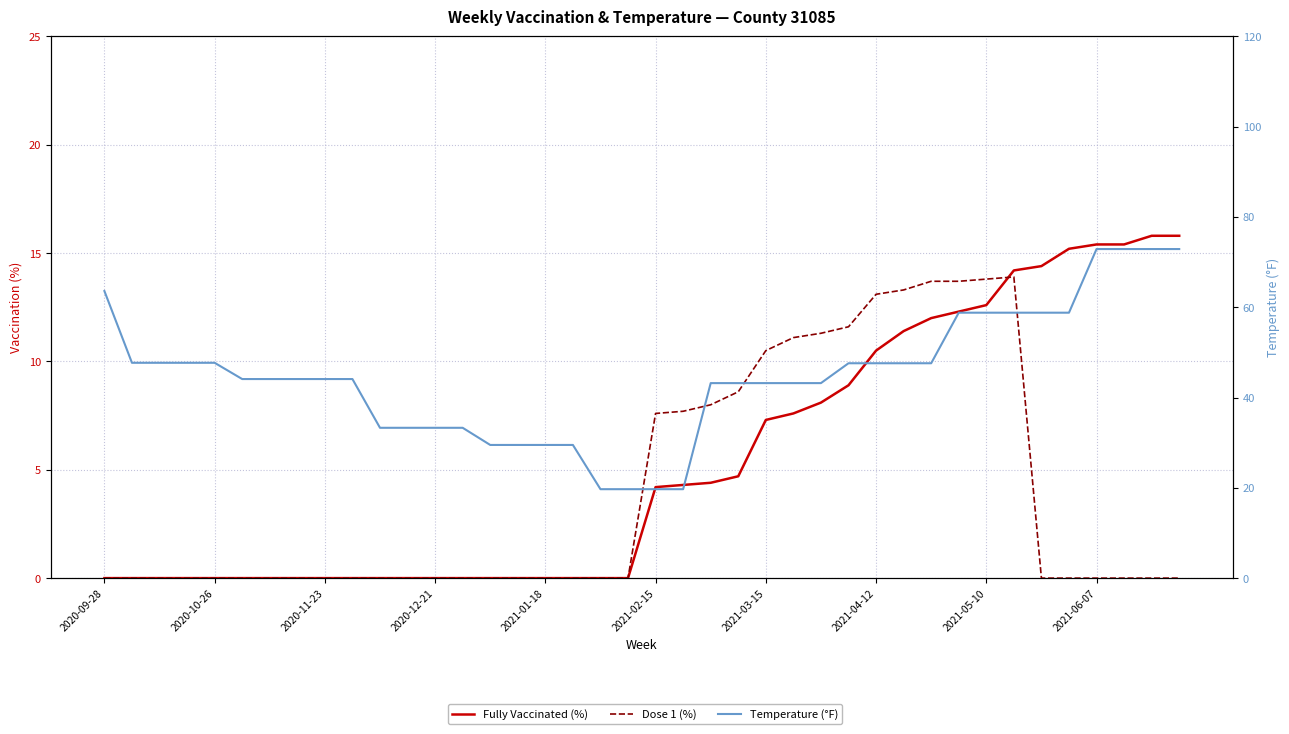

What is the maximum value shown in the chart?

72.9